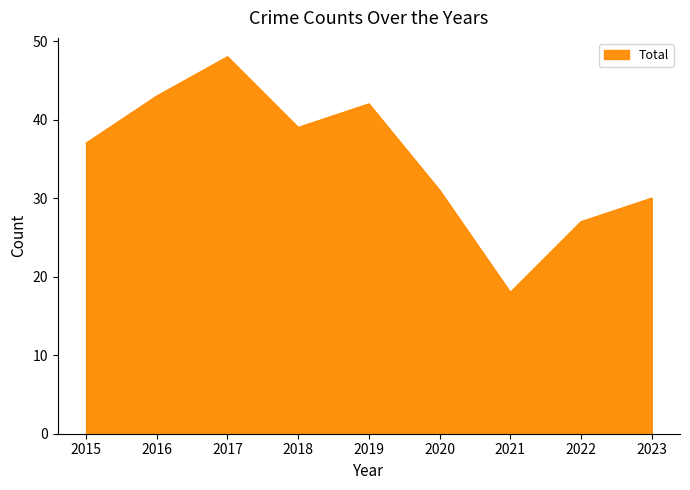

Which label corresponds to the largest value in the chart?

2017